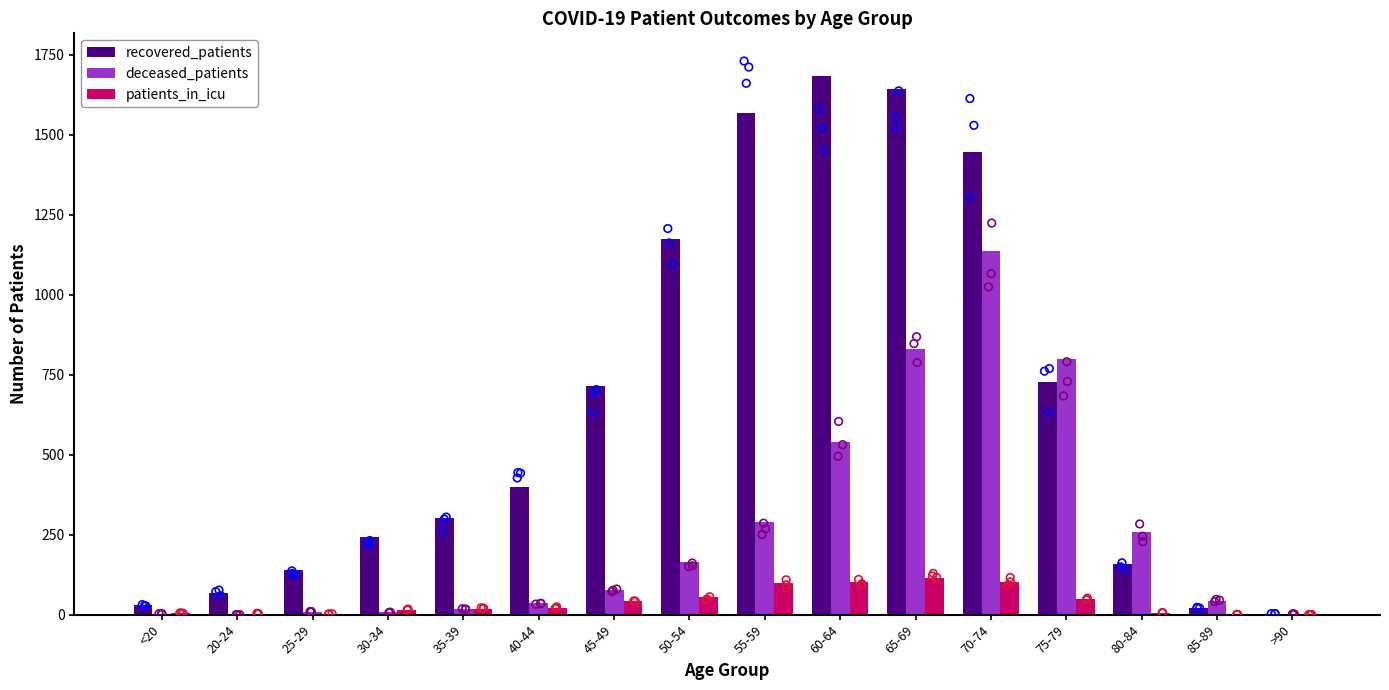

Which series has the largest total across all categories?

recovered_patients